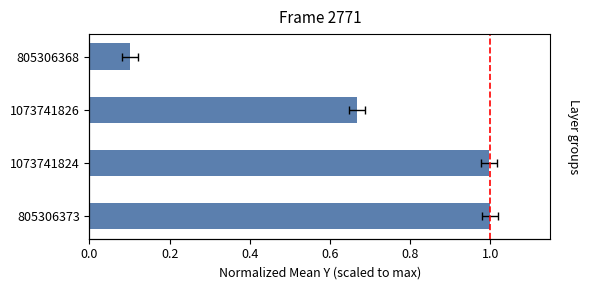

What is the sum of the values at 1073741826 and 805306373?

1.7